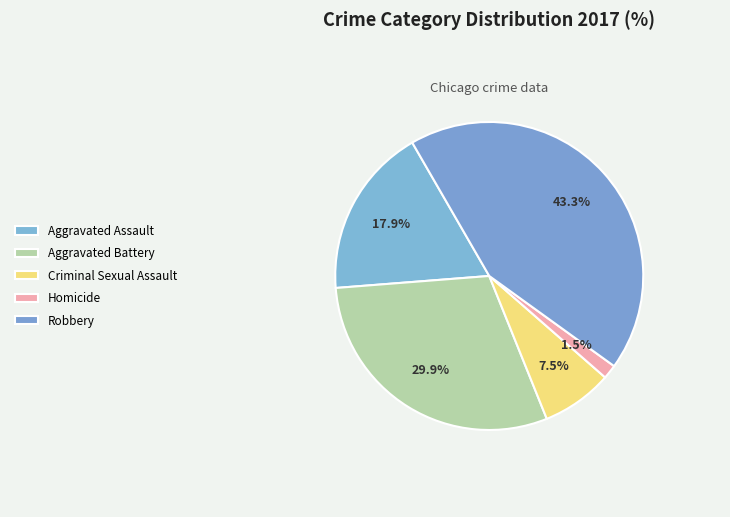

To the nearest percent, what is the combined percentage of Homicide and Aggravated Assault?

19%